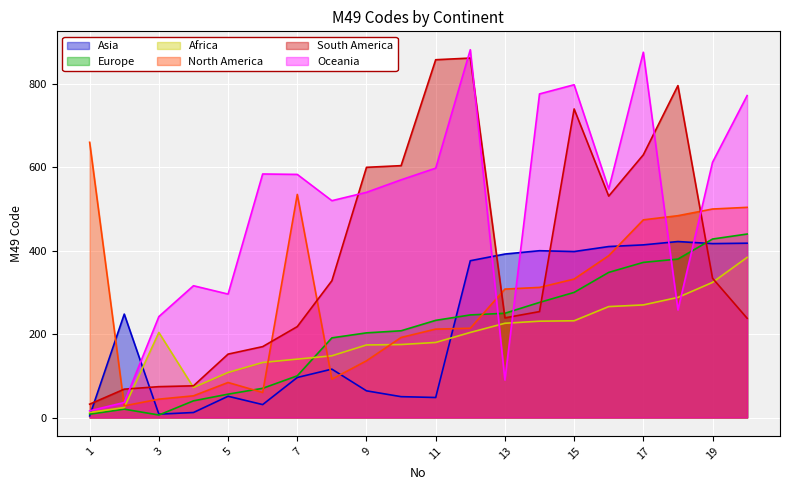

True or false: Europe and Asia cross at least once.

True